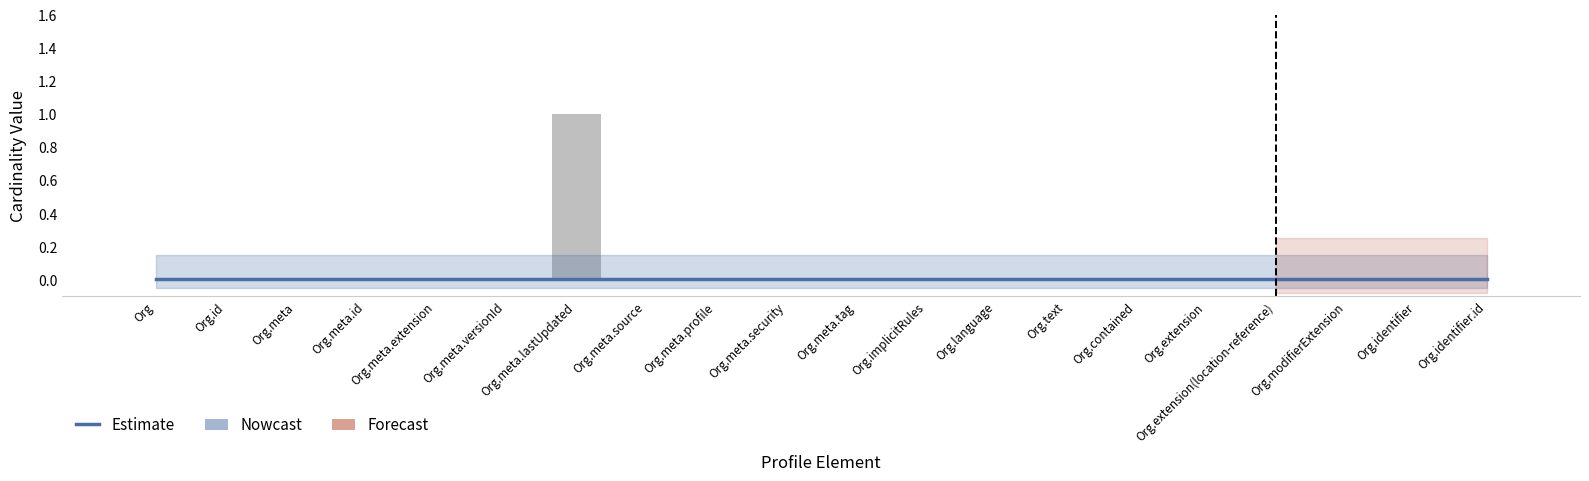

Which series changed the most between Org and Org.meta.lastUpdated?

Min (raw)